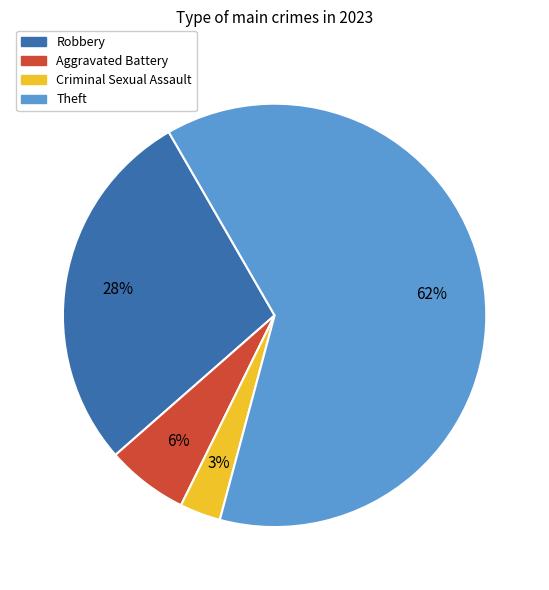

Which category has the biggest portion of the pie?

Theft